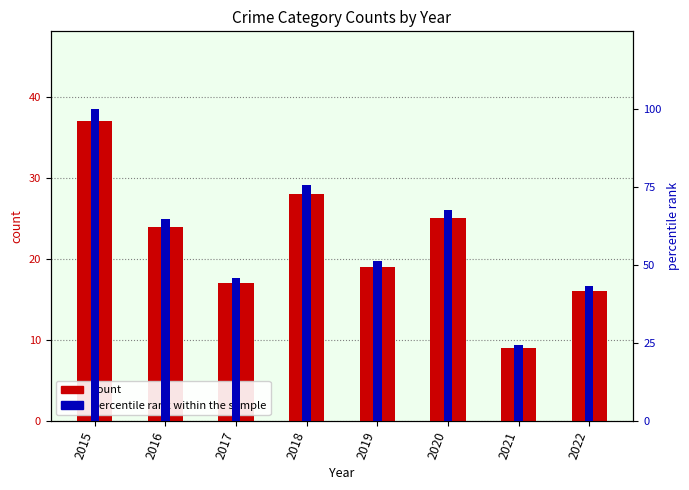

Which series has the widest spread of values?

percentile rank within the sample